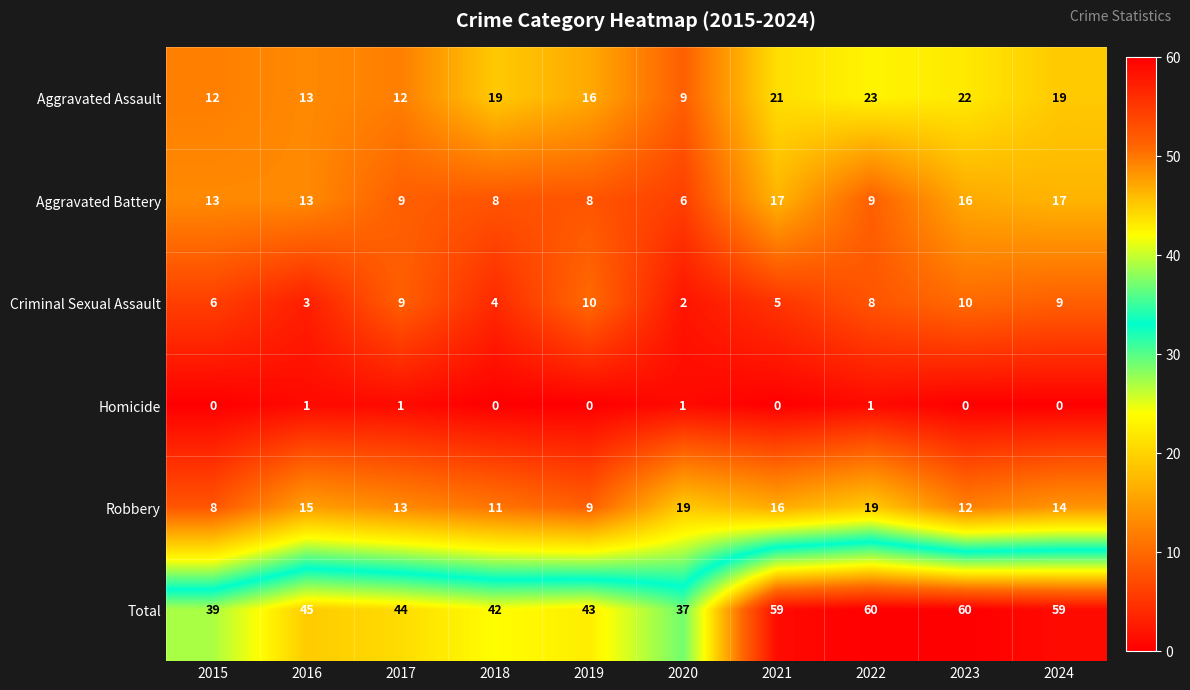

What is the total value across all series at 2019?

86